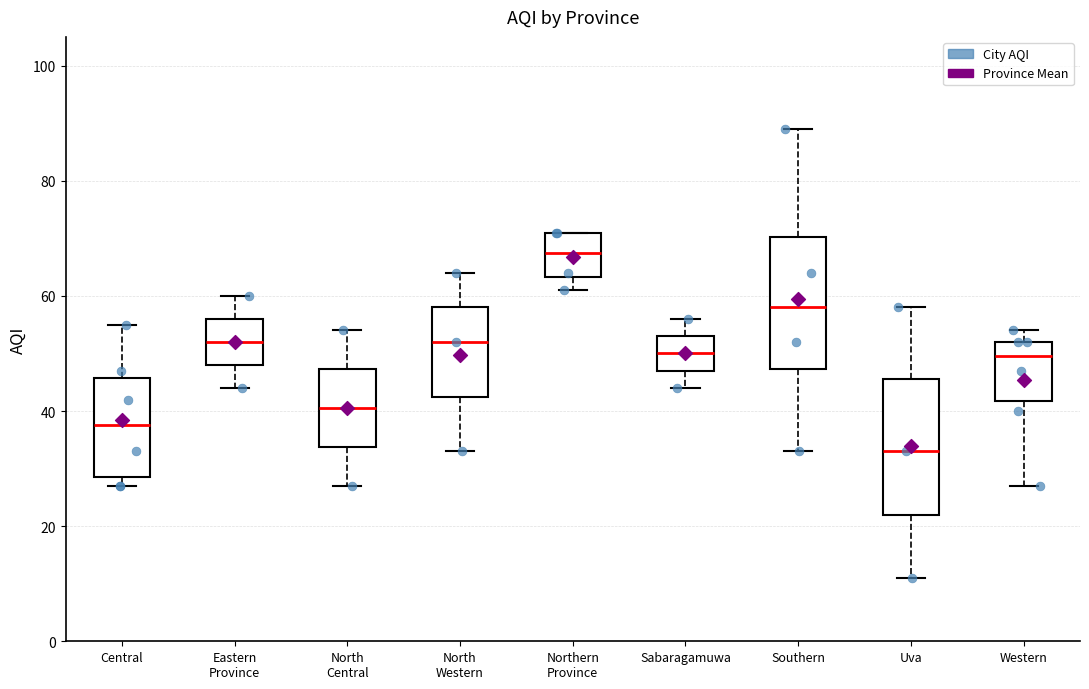

Where is the lower edge of the box for Western on the y-axis? The values are not printed on the chart, so give them approximately, as read against the axis.

42